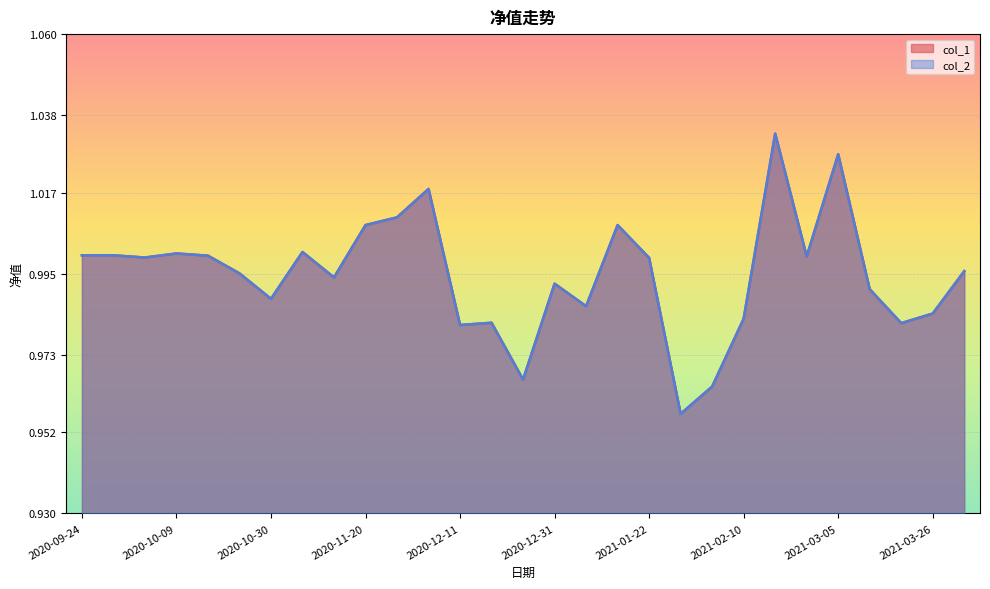

At which category does col_2 reach its first local valley?

2020-09-30